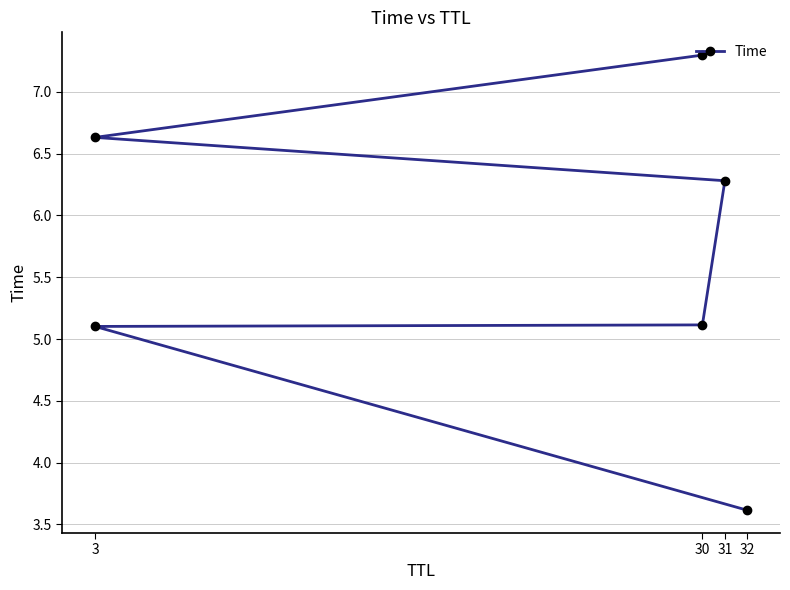

True or false: the data has more than 2 interior local peaks.

False